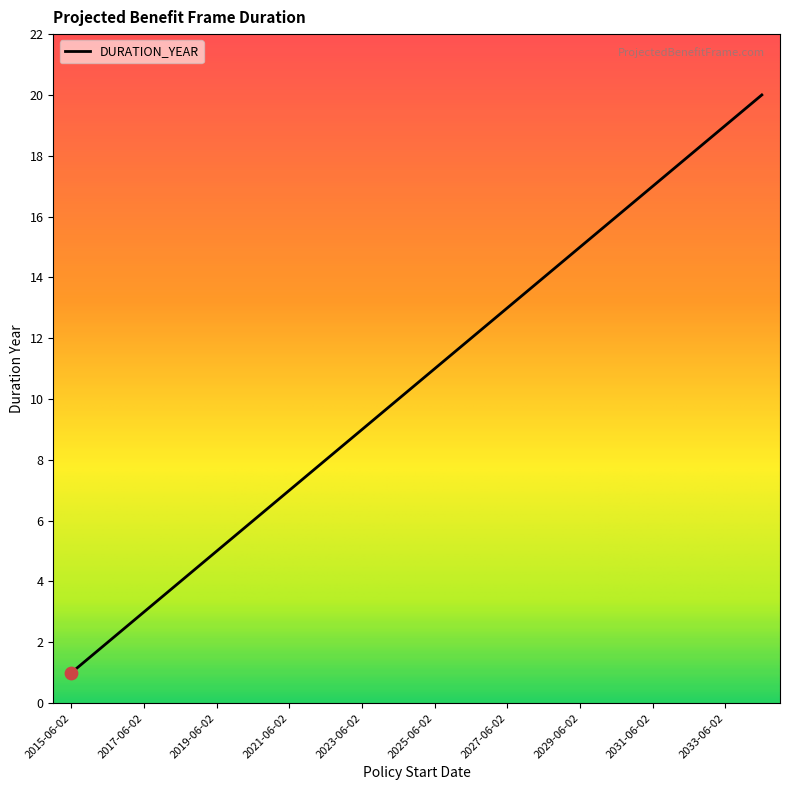

What is the greatest value displayed?

20